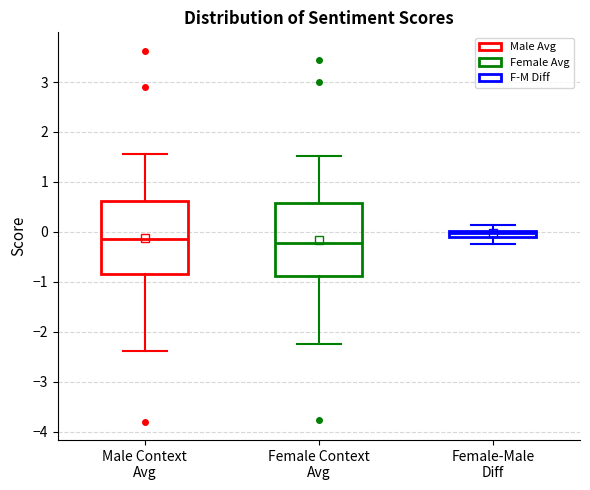

Where does the median line of the box for Female Context Avg sit on the y-axis? The values are not printed on the chart, so give them approximately, as read against the axis.

-0.2